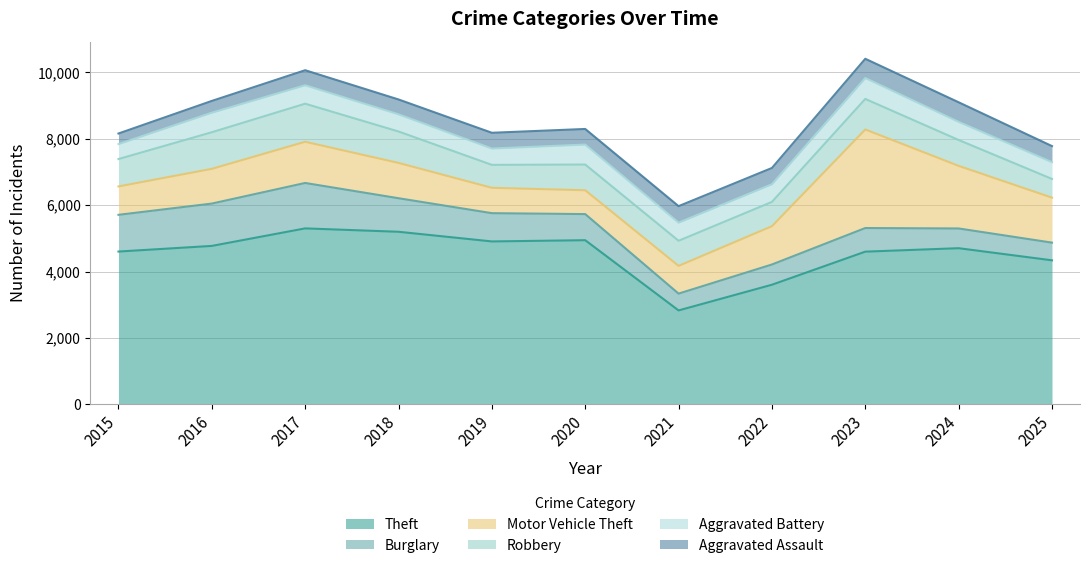

Is the value of Motor Vehicle Theft at 2023 greater than the value of Theft at 2025?

No